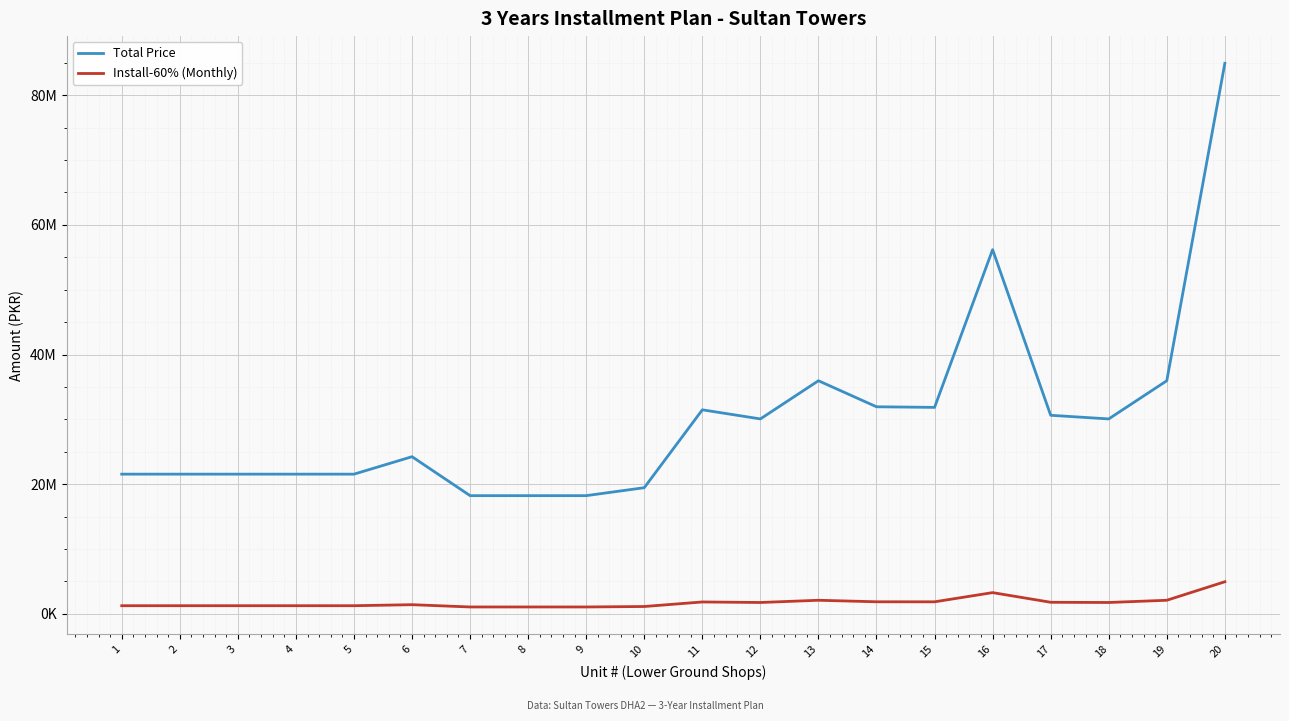

What is the greatest value displayed?

84915000.0